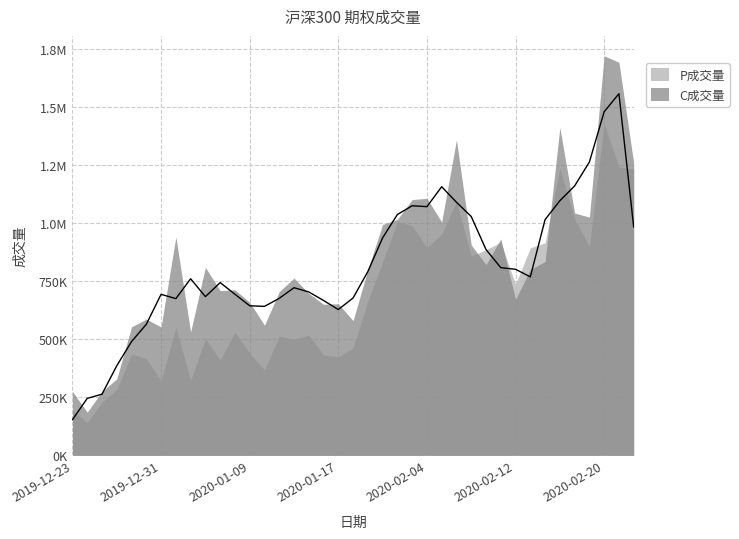

At how many categories does at least one series exceed 904988?

16